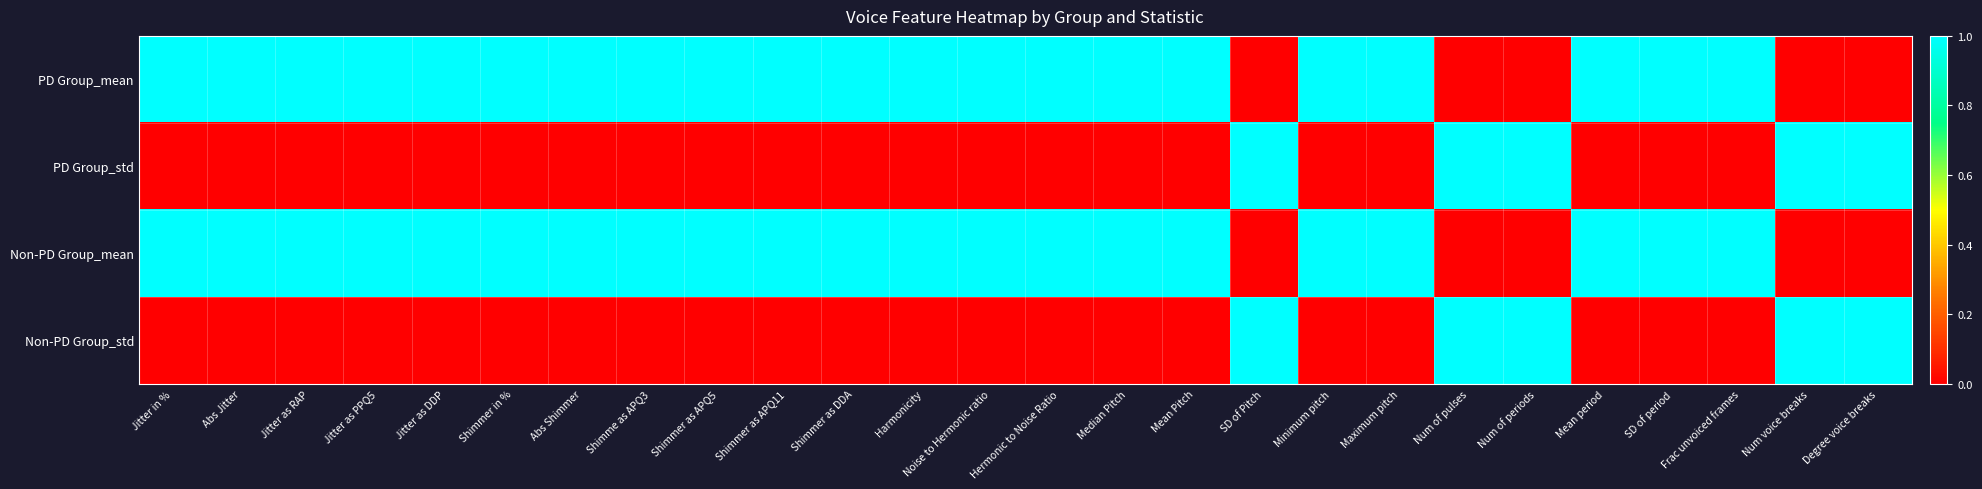

Rank the series by their maximum value, from lowest to highest.

PD Group_mean, PD Group_std, Non-PD Group_mean, Non-PD Group_std